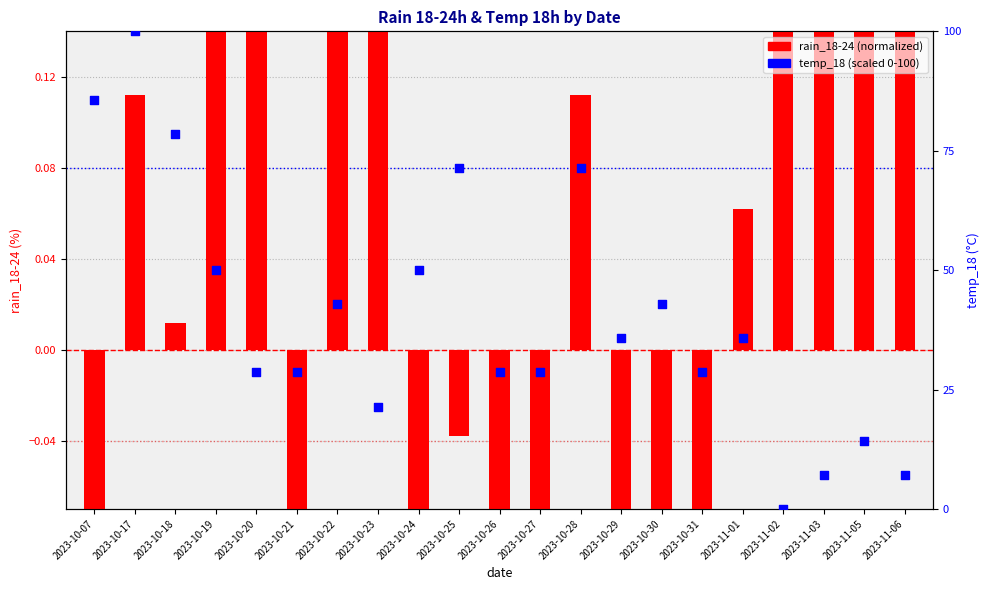

What is the change in value from 2023-10-20 to 2023-10-28?

+42.9